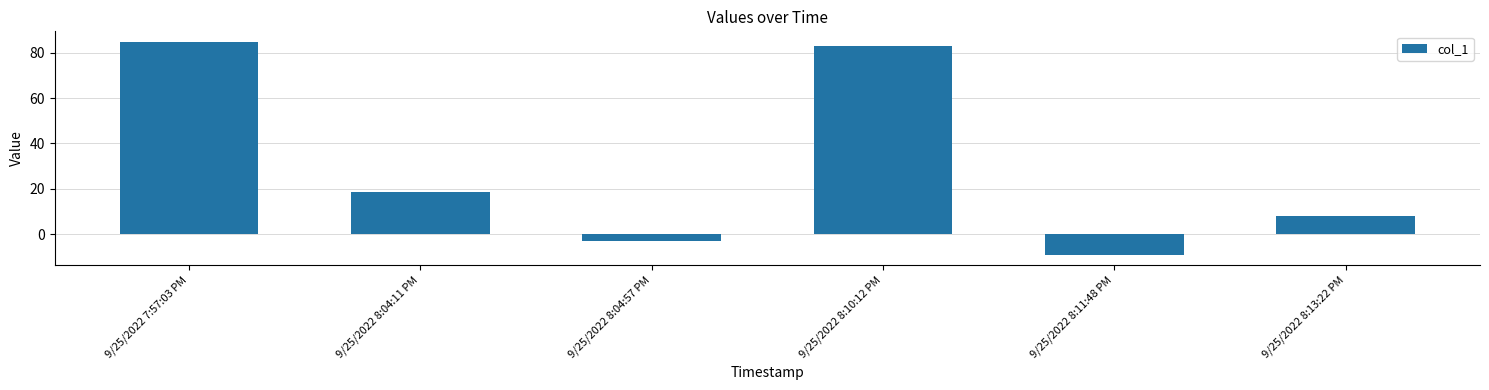

At which category does the chart reach its peak across all series?

9/25/2022 7:57:03 PM